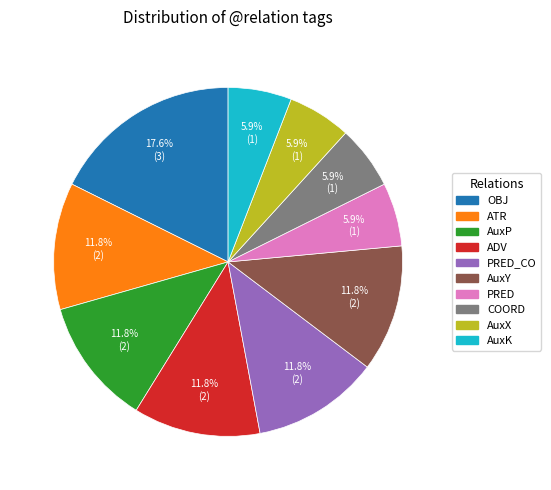

Does any single category account for the majority?

No